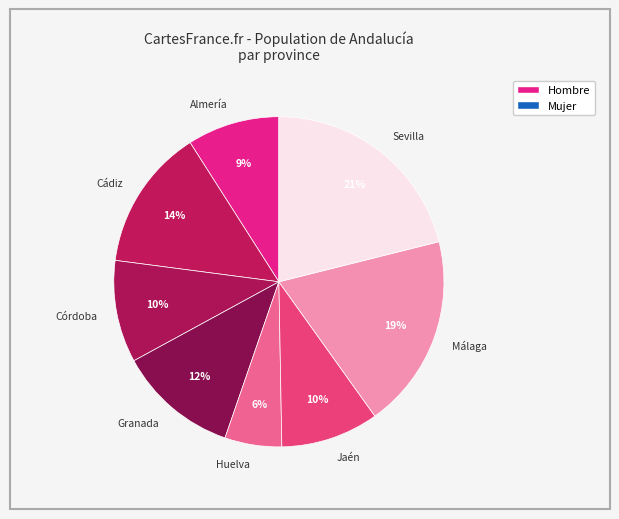

True or false: Málaga accounts for 13% of the total.

False